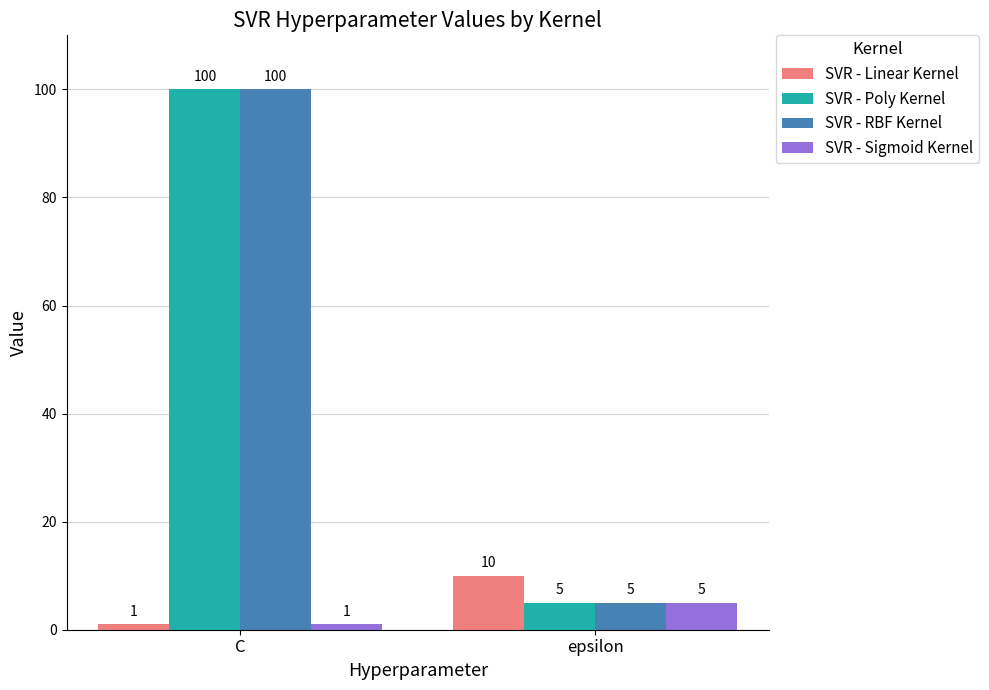

The value of SVR - Linear Kernel at epsilon is 14. True or false?

False